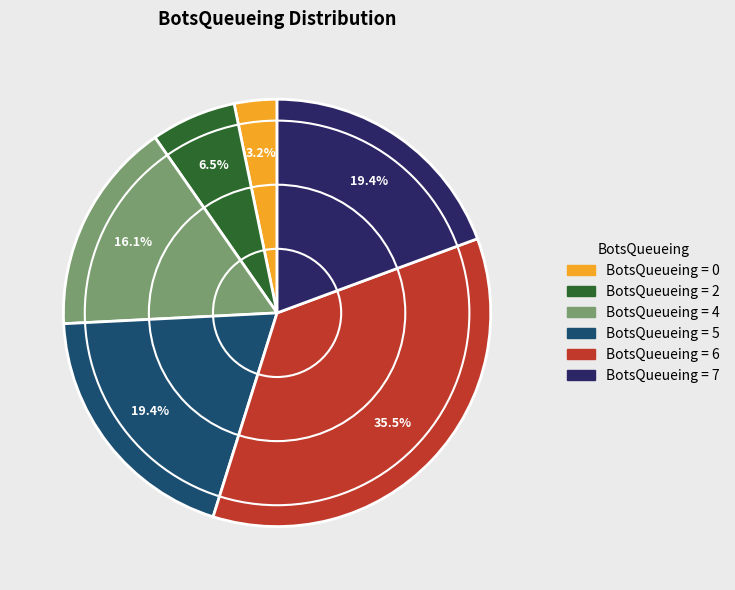

Is there any slice that represents more than half of the pie?

No